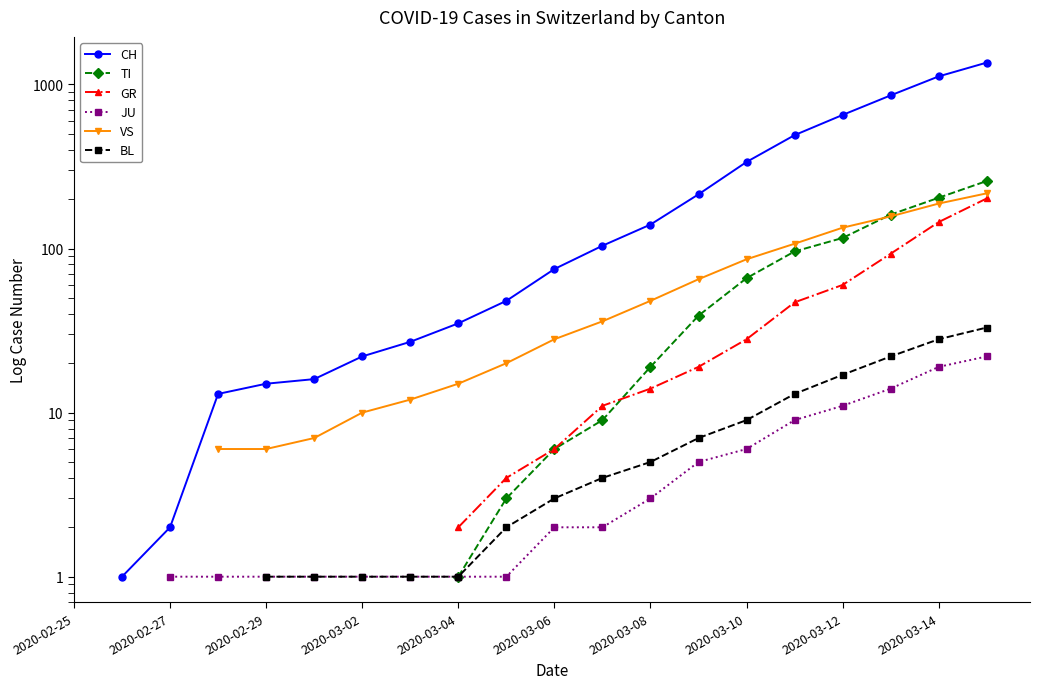

True or false: BL has more than 1 points higher than both neighbors.

False